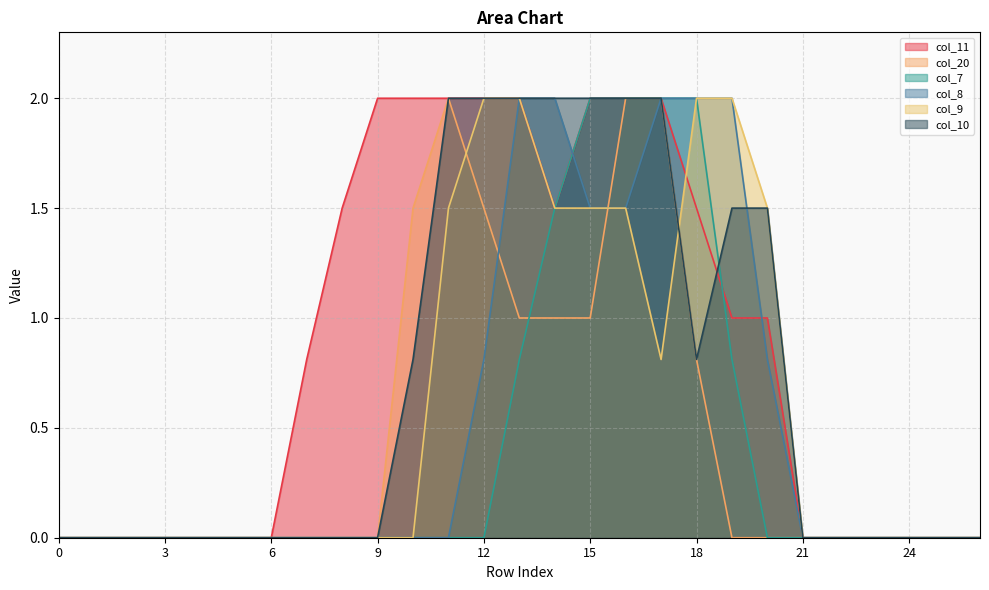

Is the value of col_8 at 21 greater than the value of col_10 at 0?

No